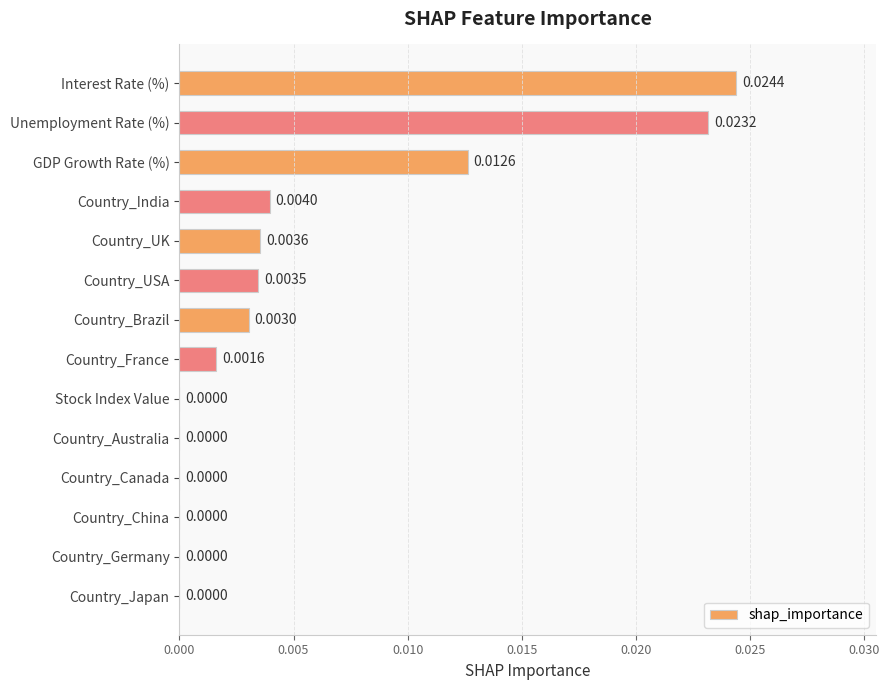

Between Country_UK and Country_China, which is larger?

Country_UK